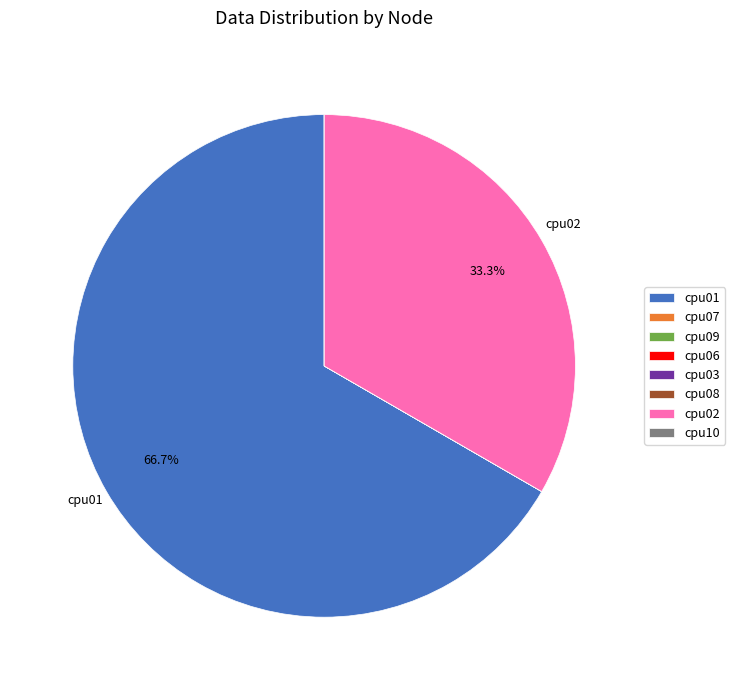

Which category has the biggest portion of the pie?

cpu01